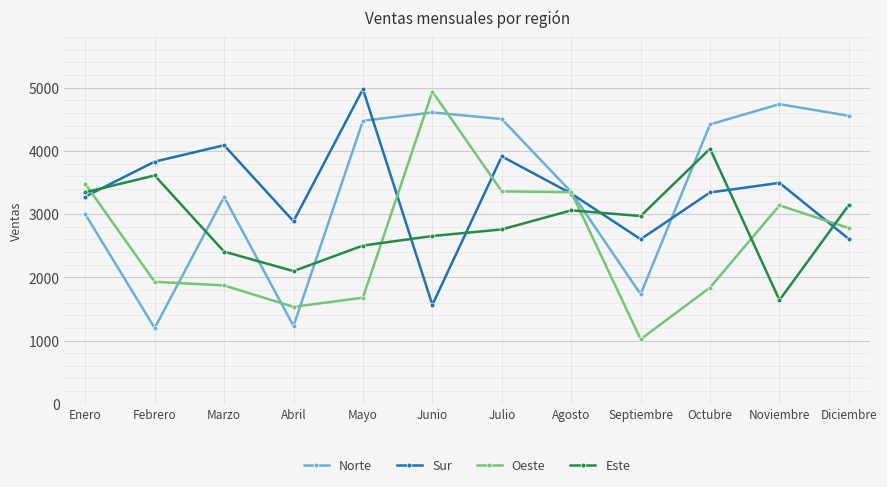

Which series ends up on top after the final intersection of Norte and Este?

Norte